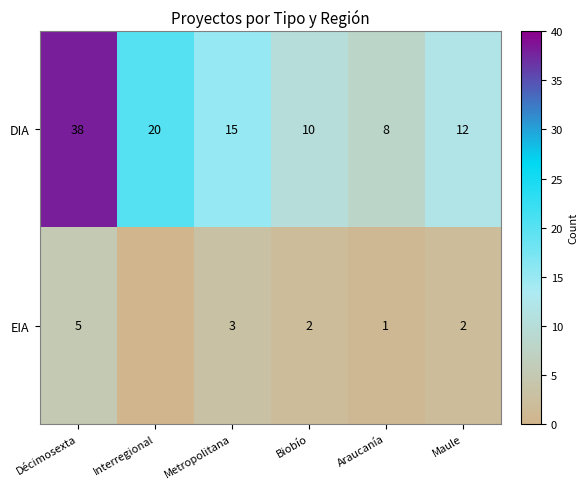

True or false: DIA has a value of 12 at Maule.

True